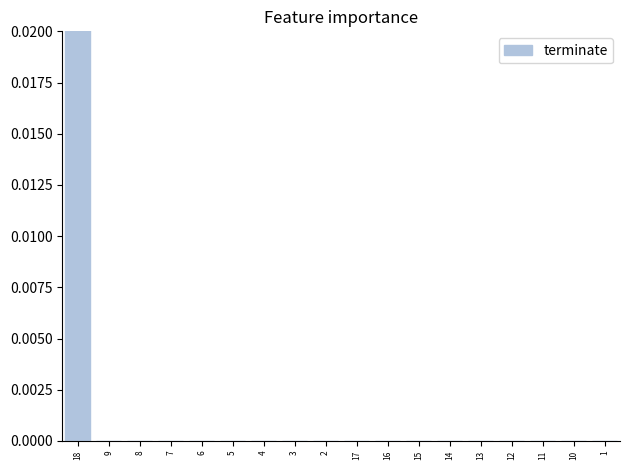

The chart shows a value of 0 at 14. True or false?

False